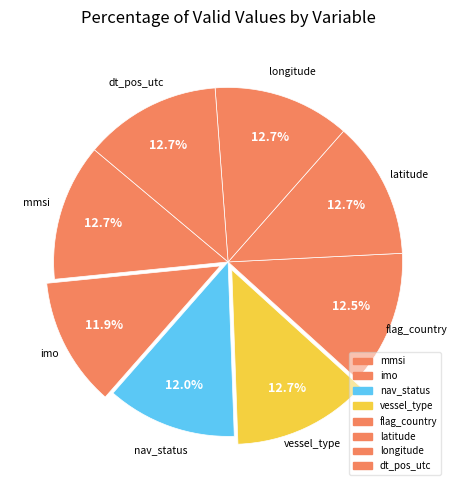

Does mmsi account for over 50% of the chart?

No